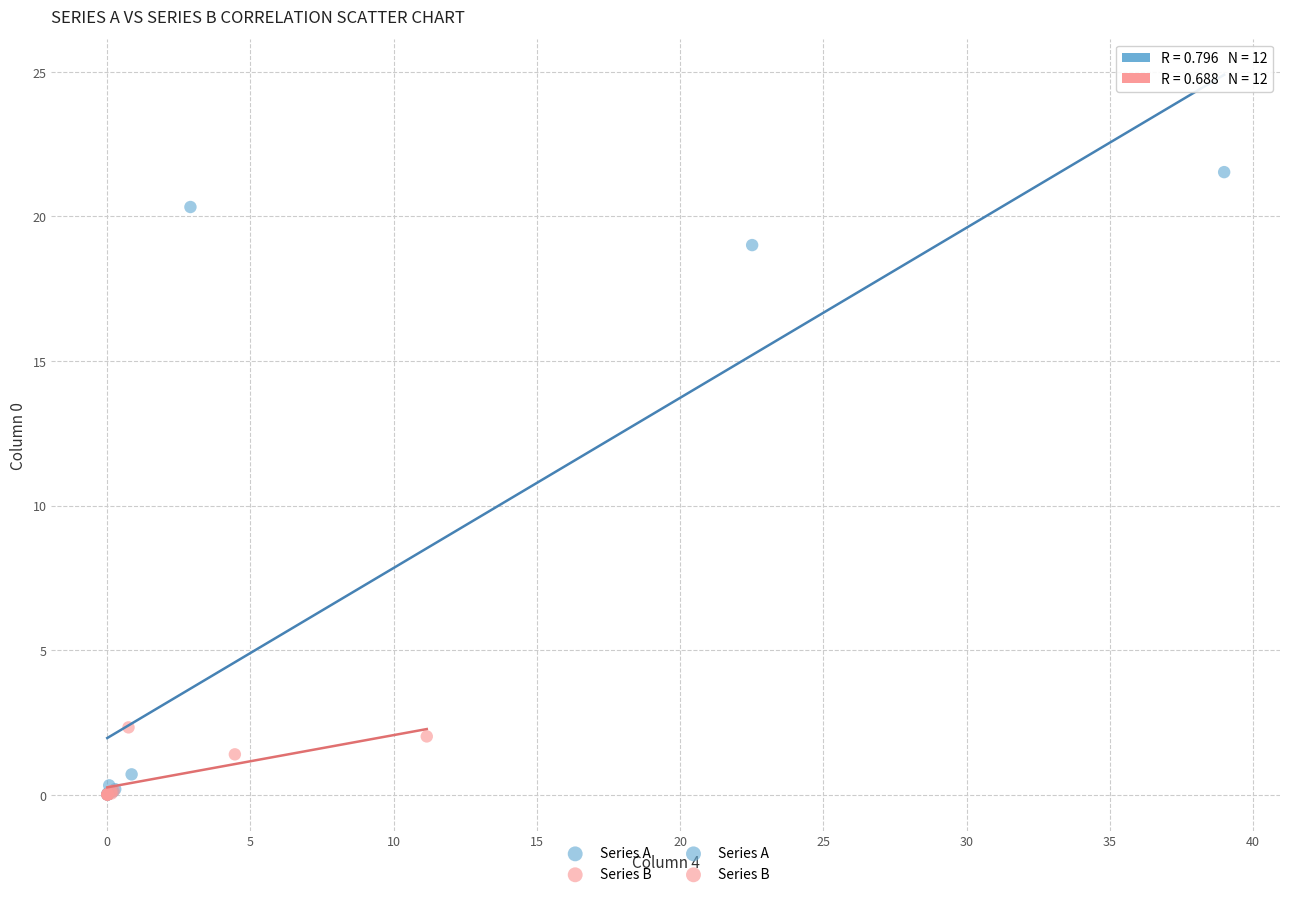

Which series has the widest spread of Y values?

Series A